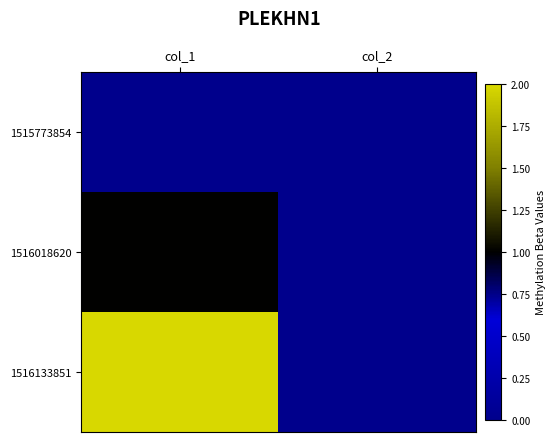

At which category is the sum across all series the highest?

col_1